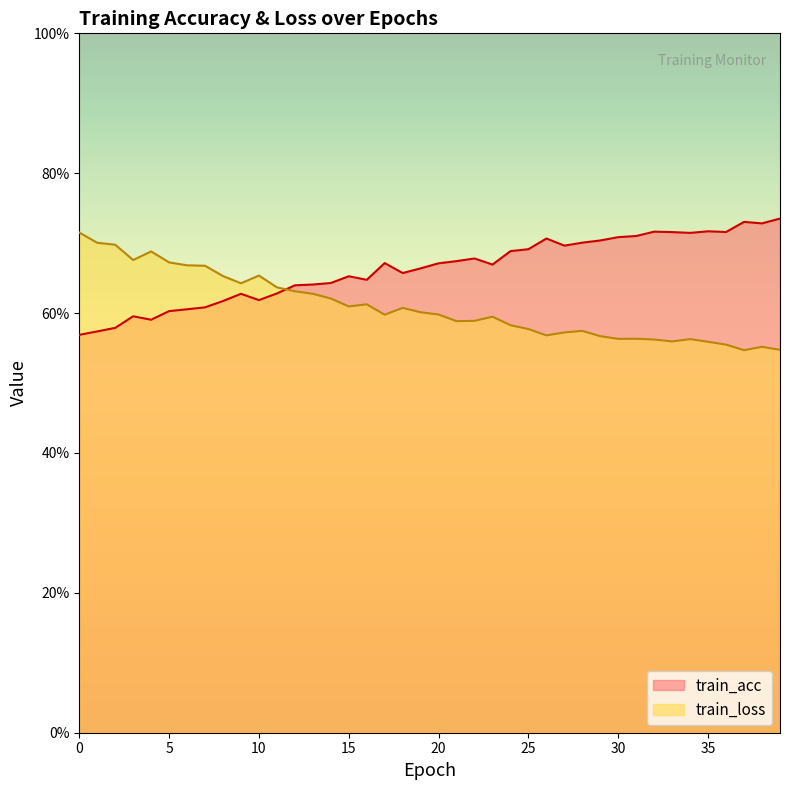

Between 20 and 32, which series saw the biggest shift?

train_acc